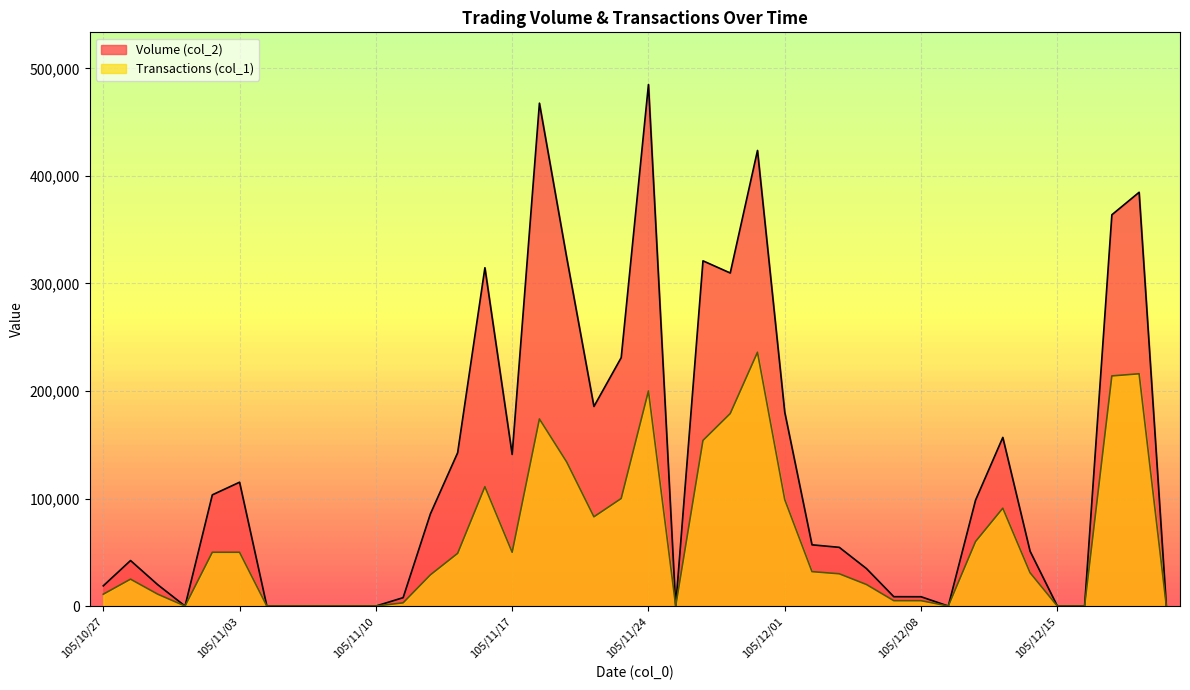

What is the average value of the Transactions (col_1) series?

61300